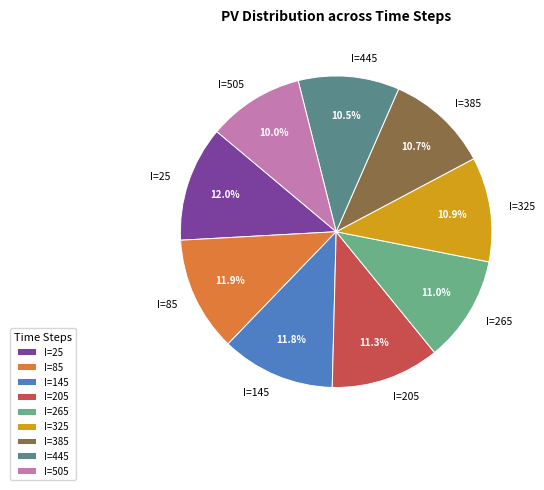

What is the ratio of the value at I=505 to the value at I=145?

0.8